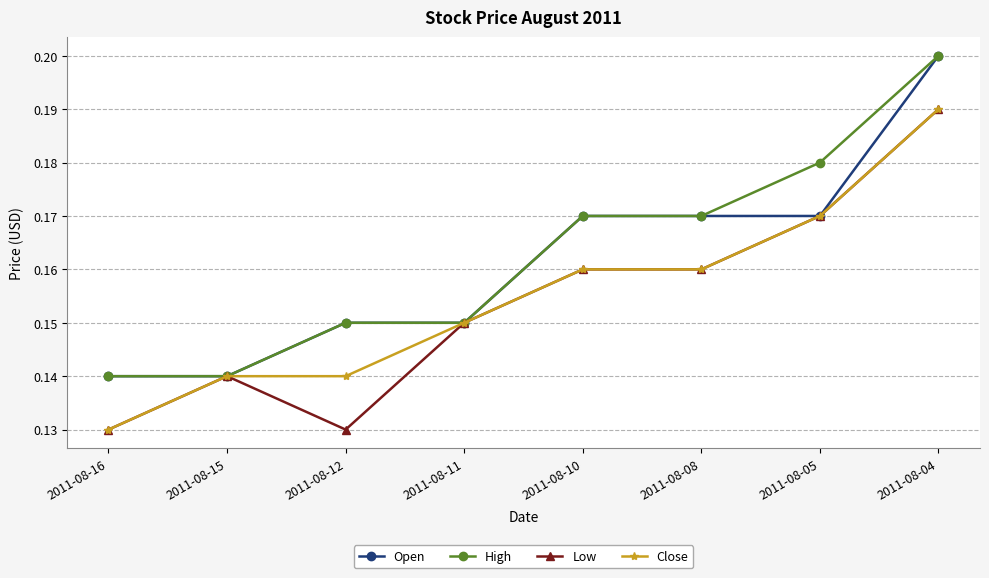

Where is the first local minimum for Low?

2011-08-12